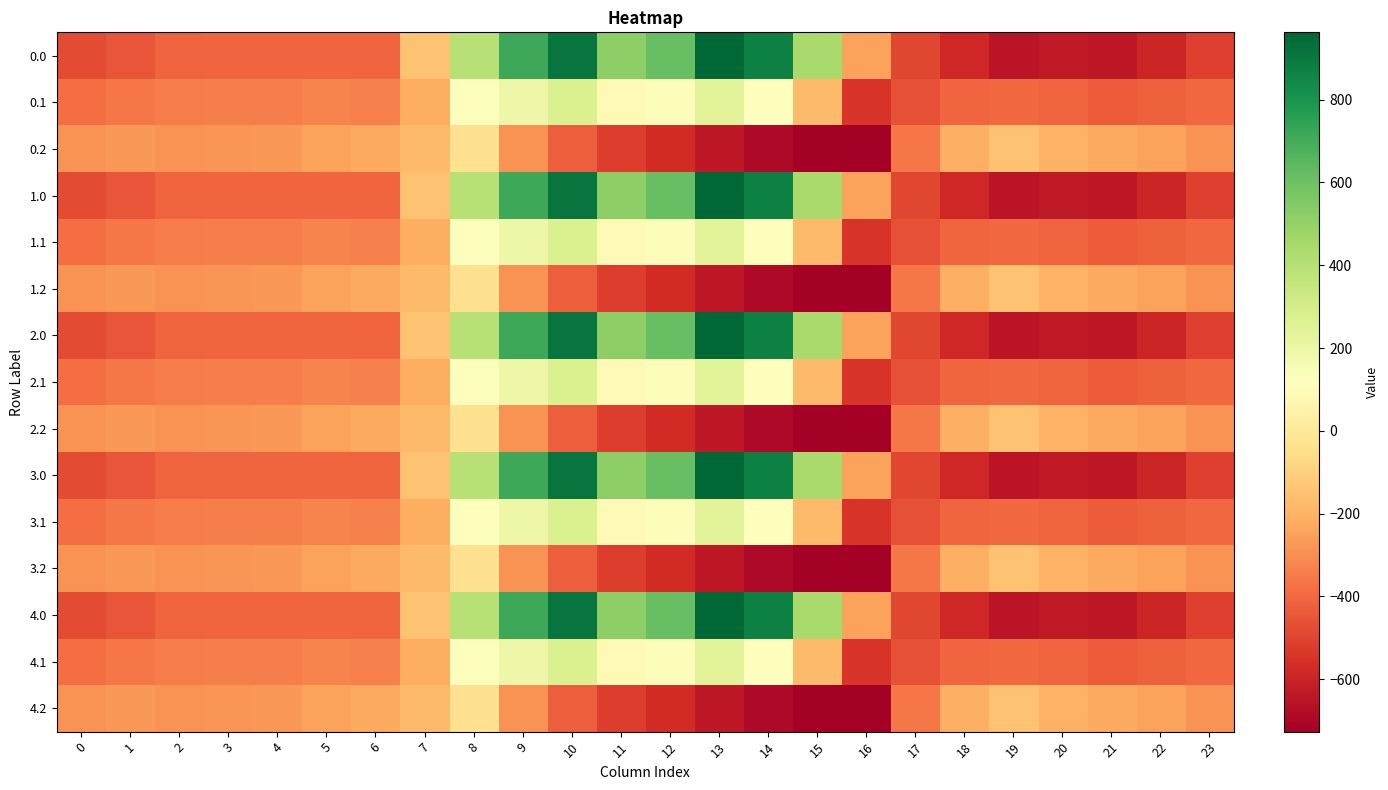

Rank the series by their maximum value, from highest to lowest.

0.0, 1.0, 2.0, 3.0, 4.0, 0.1, 1.1, 2.1, 3.1, 4.1, 0.2, 1.2, 2.2, 3.2, 4.2